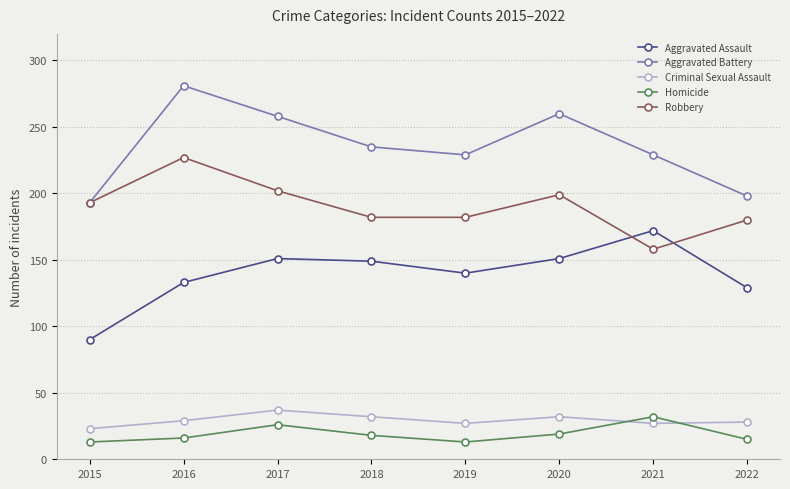

How many distinct data groups are displayed?

5